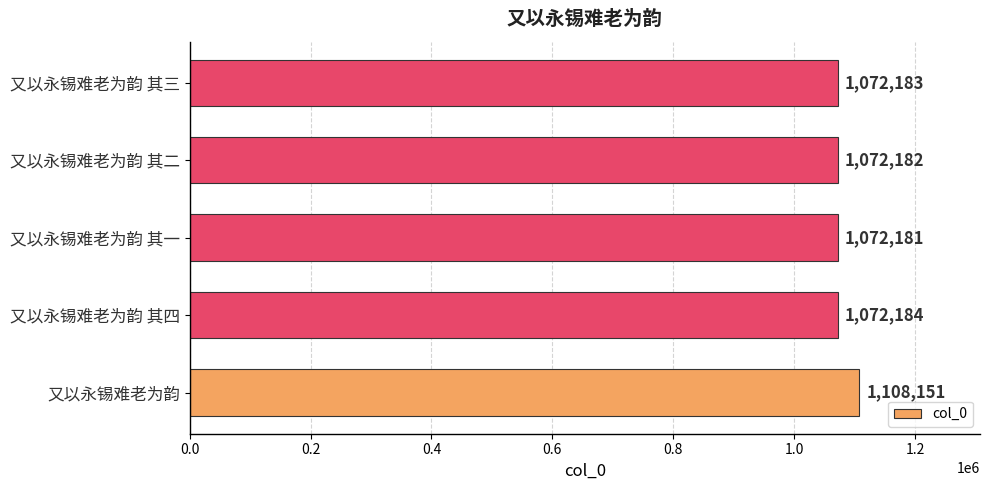

What is the average value?

1079376